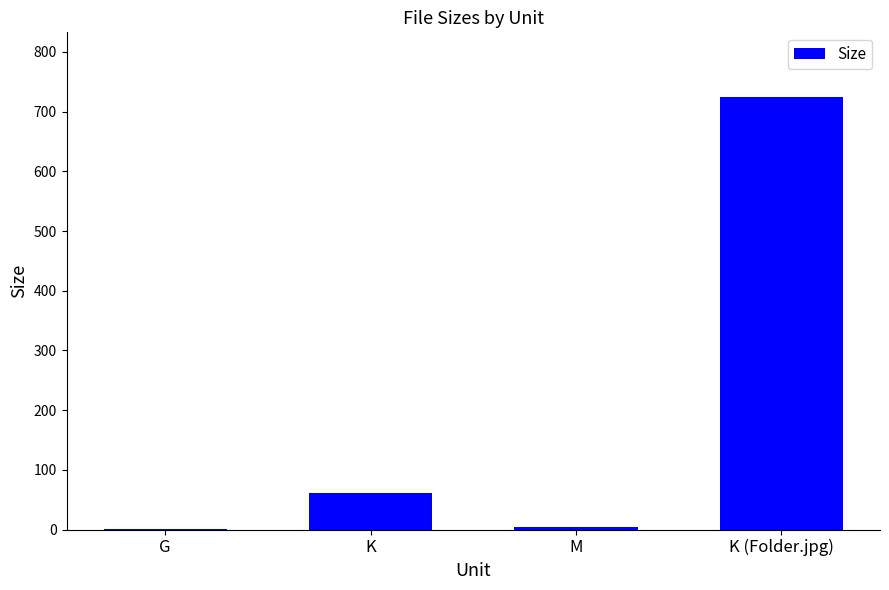

Which has a higher value, K (Folder.jpg) or K?

K (Folder.jpg)